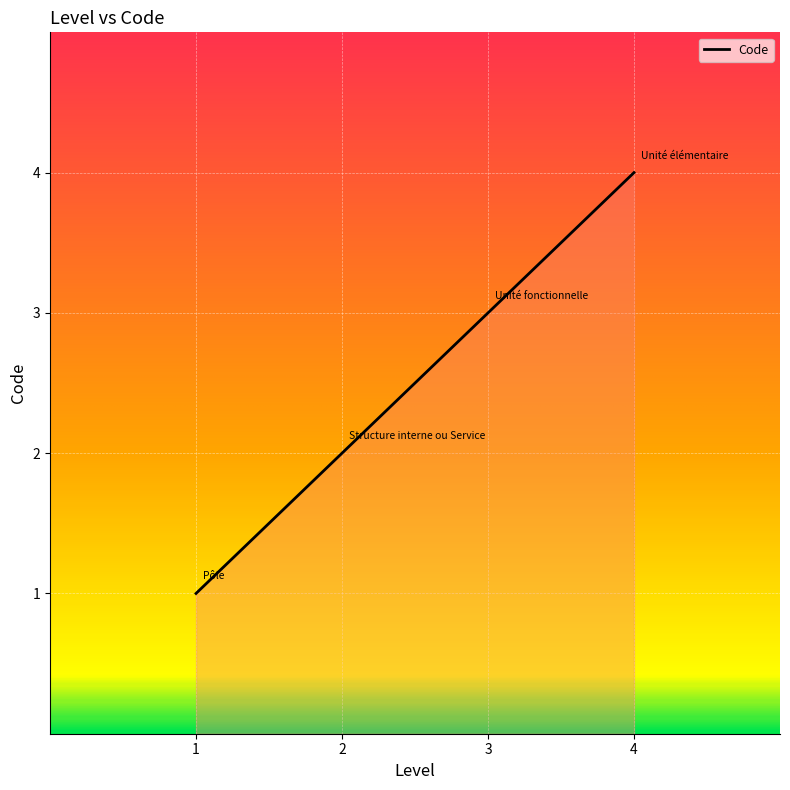

What is the change in value from 1 to 4?

+3